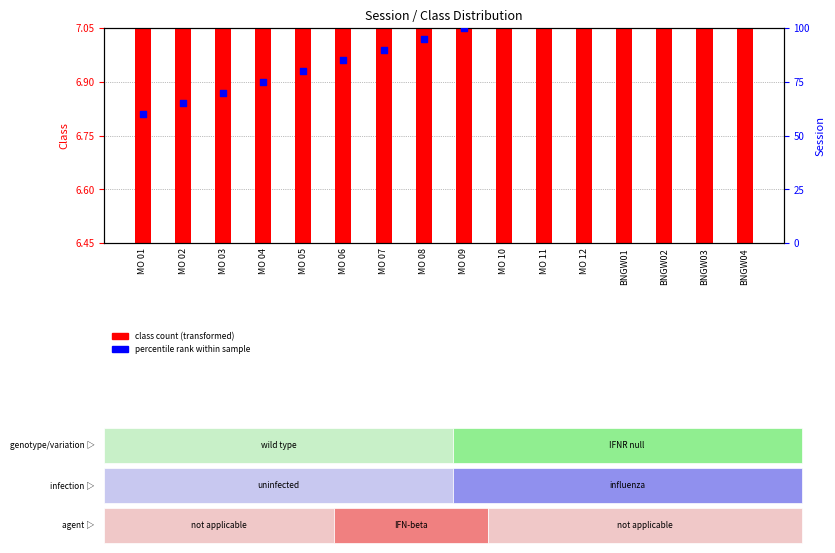

At how many categories does at least one series exceed 33?

16